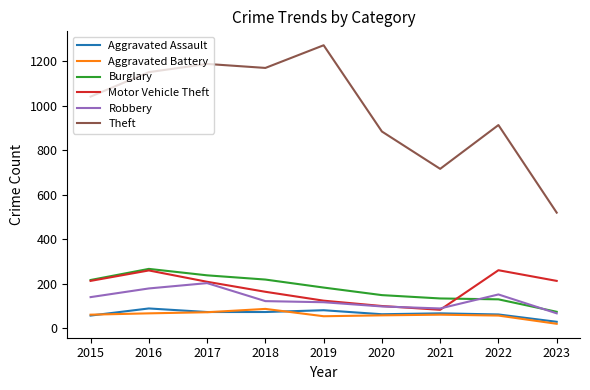

What is the total value across all series at 2017?

1978